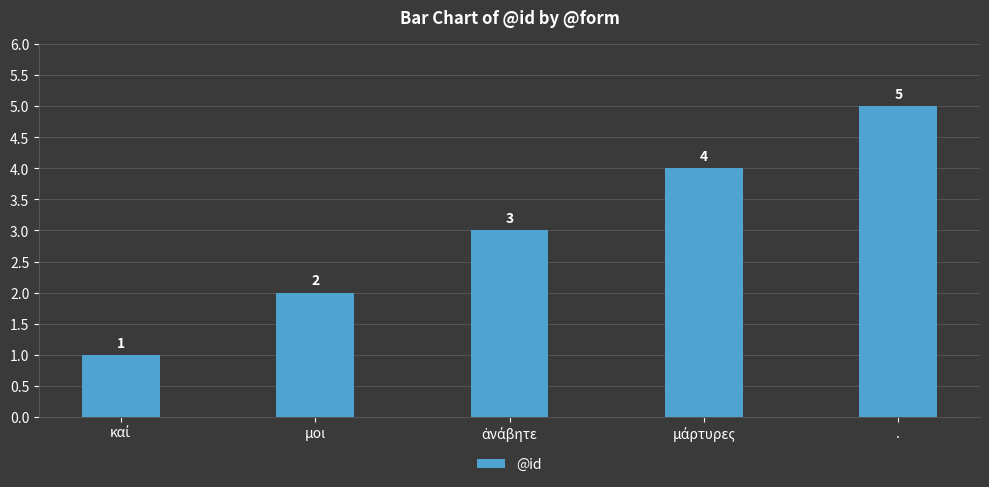

Reading left to right, extract all data points from this chart.

1	2	3	4	5